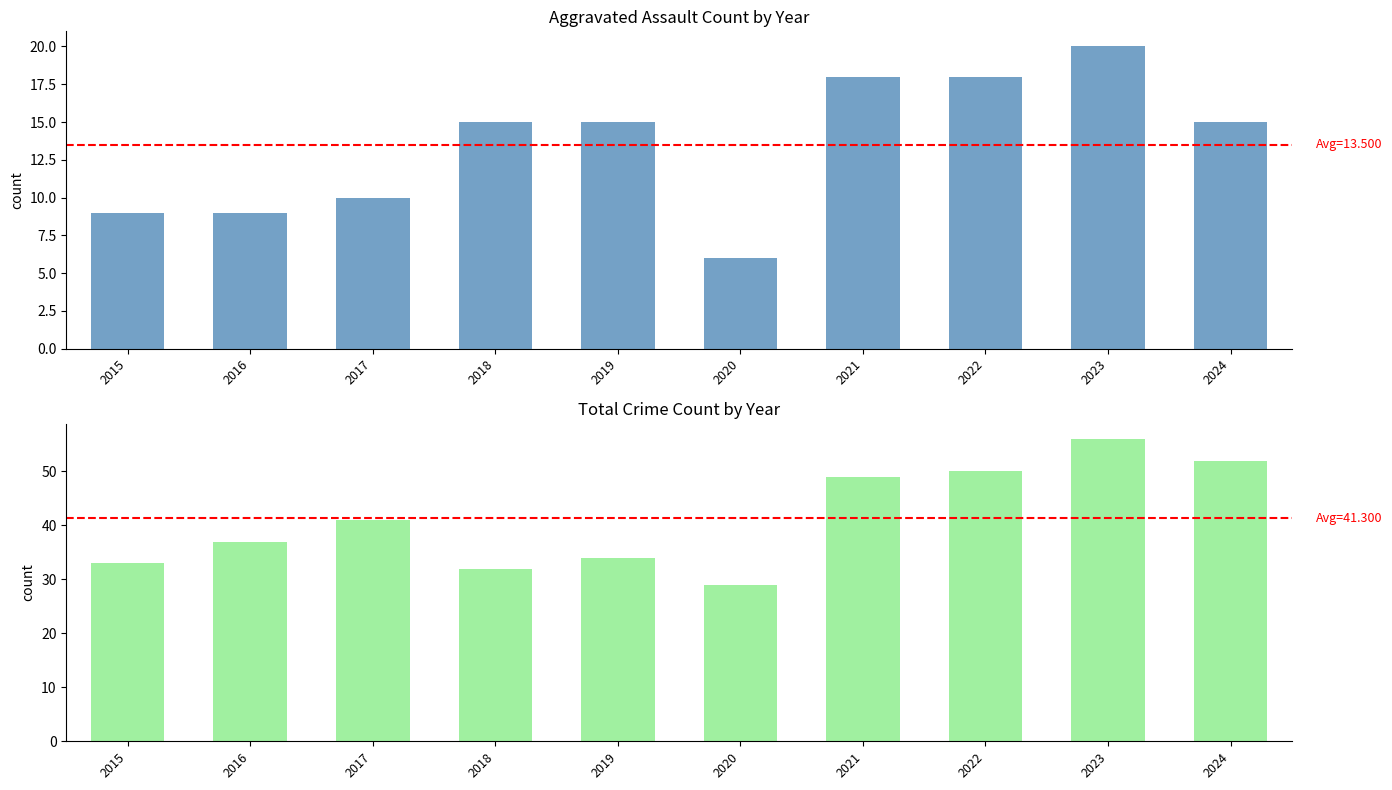

Count the number of categories in the chart.

10